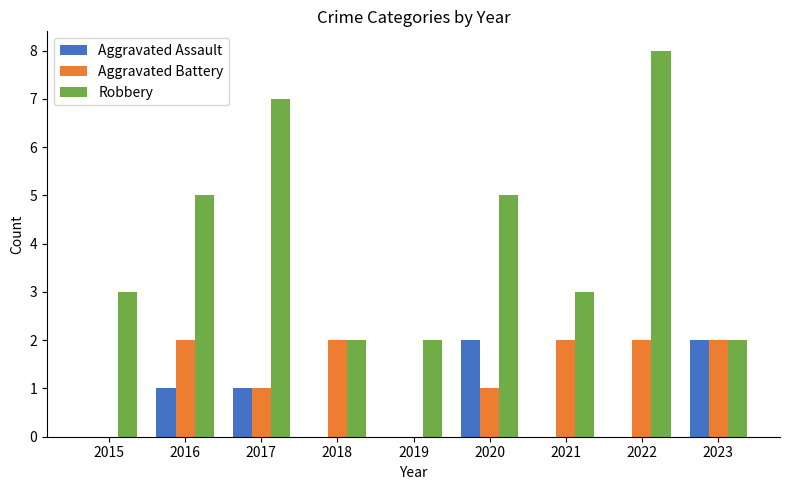

Is the value of Aggravated Battery at 2017 greater than the value of Robbery at 2020?

No